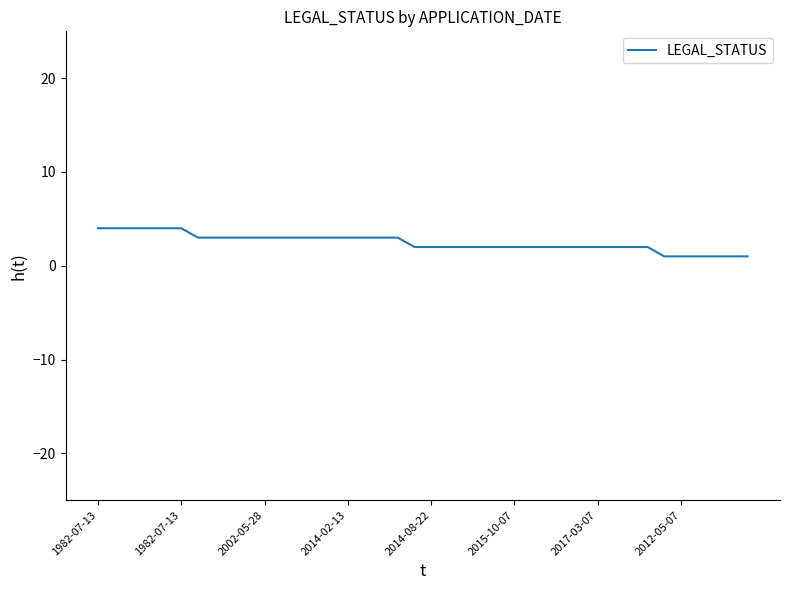

What is the difference between the maximum and minimum values?

3